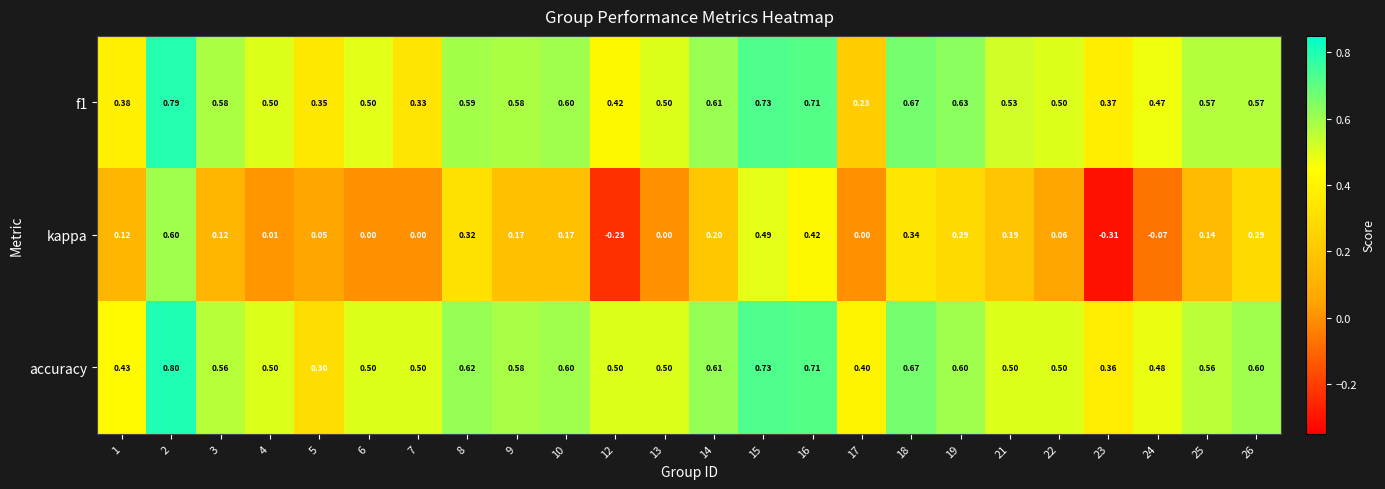

At which category does the chart reach its minimum across all series?

23